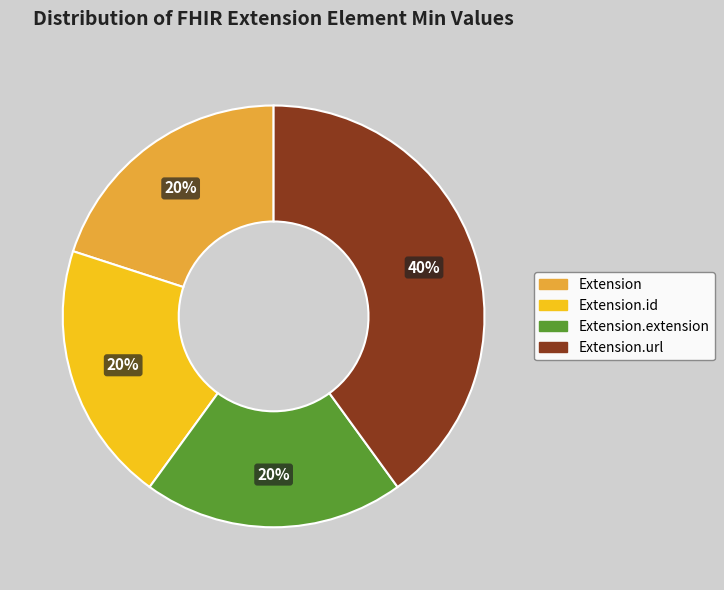

Does any single category account for the majority?

No